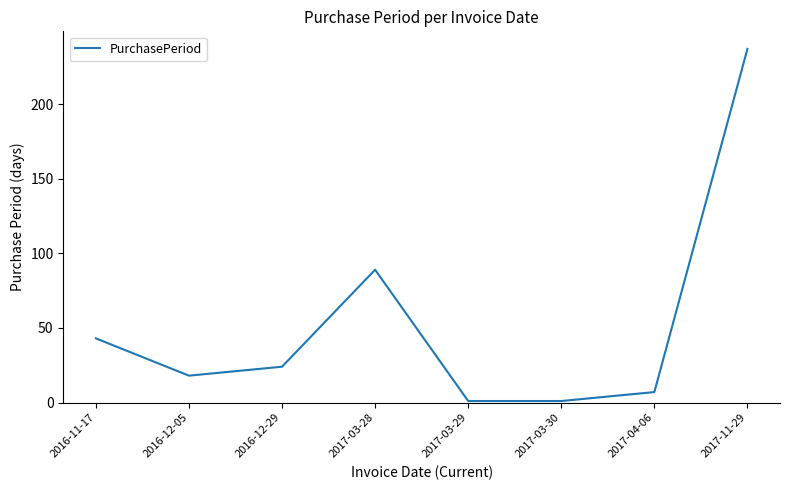

Reading right to left, transcribe all the data shown in this chart.

237	7	1	1	89	24	18	43